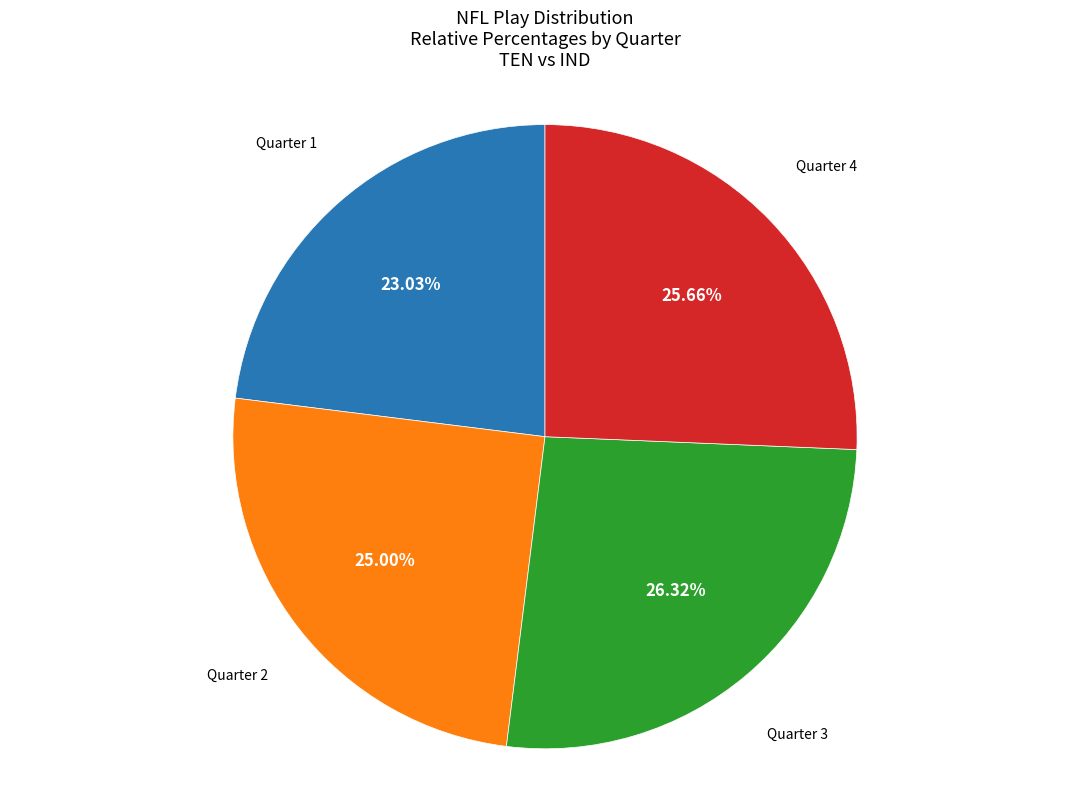

Is there a majority slice in this chart?

No